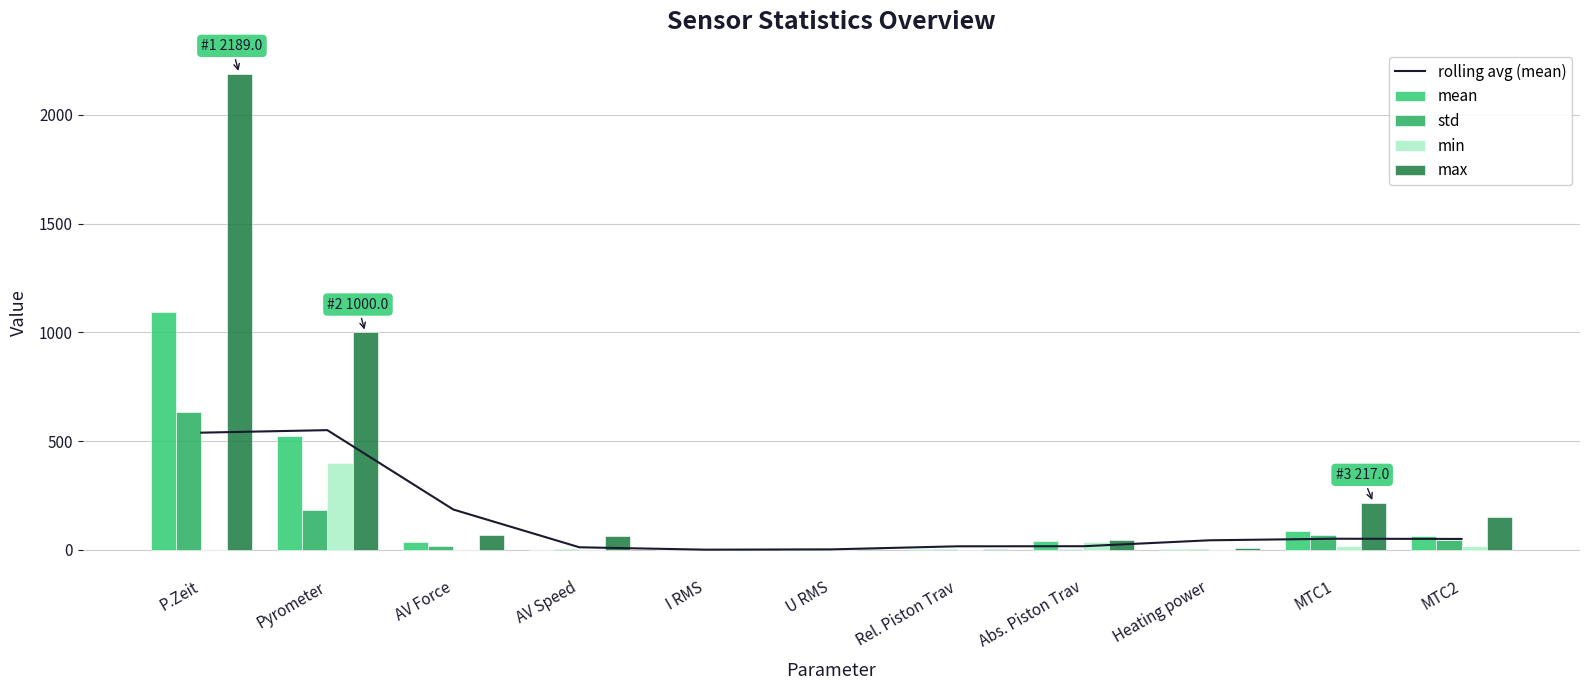

Reading left to right, list all the values displayed in this chart.

rolling avg (mean): 538.7	550.3	185.4	11.8	0.8	2.2	16.3	16.7	44.0	51.1	50.2
mean: 1095.0	521.2	34.7	0.2	0.6	1.7	4.4	42.8	2.9	86.2	64.3
std: 632.6	183.0	19.4	2.7	0.8	2.3	1.8	1.8	4.0	68.0	45.3
min: 0.0	400.0	-1.0	-2.8	0.0	0.0	0.0	37.4	0.0	20.0	20.0
max: 2189.0	1000.0	68.0	61.5	2.1	5.0	5.8	44.2	10.7	217.0	153.0